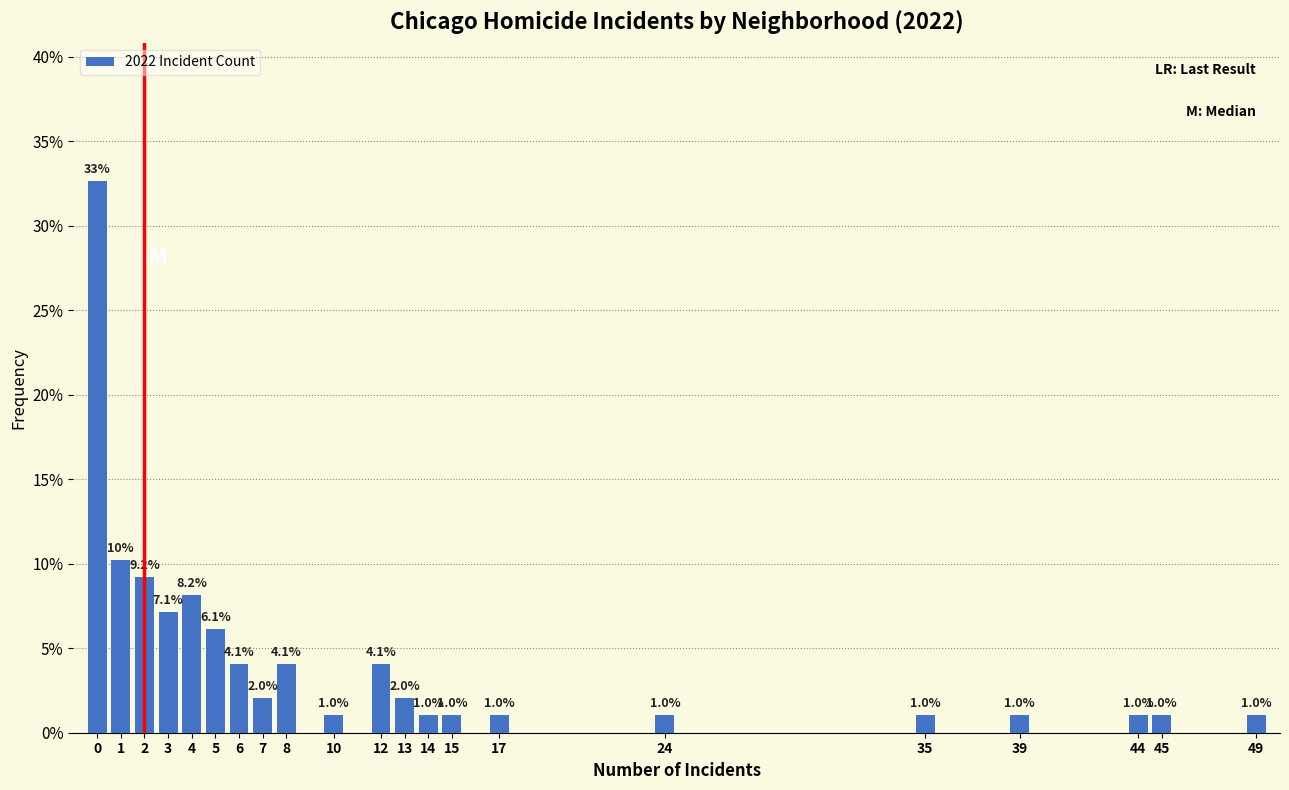

Reading left to right, what are all the values shown in this chart?

32.7	10.2	9.2	7.1	8.2	6.1	4.1	2.0	4.1	1.0	4.1	2.0	1.0	1.0	1.0	1.0	1.0	1.0	1.0	1.0	1.0